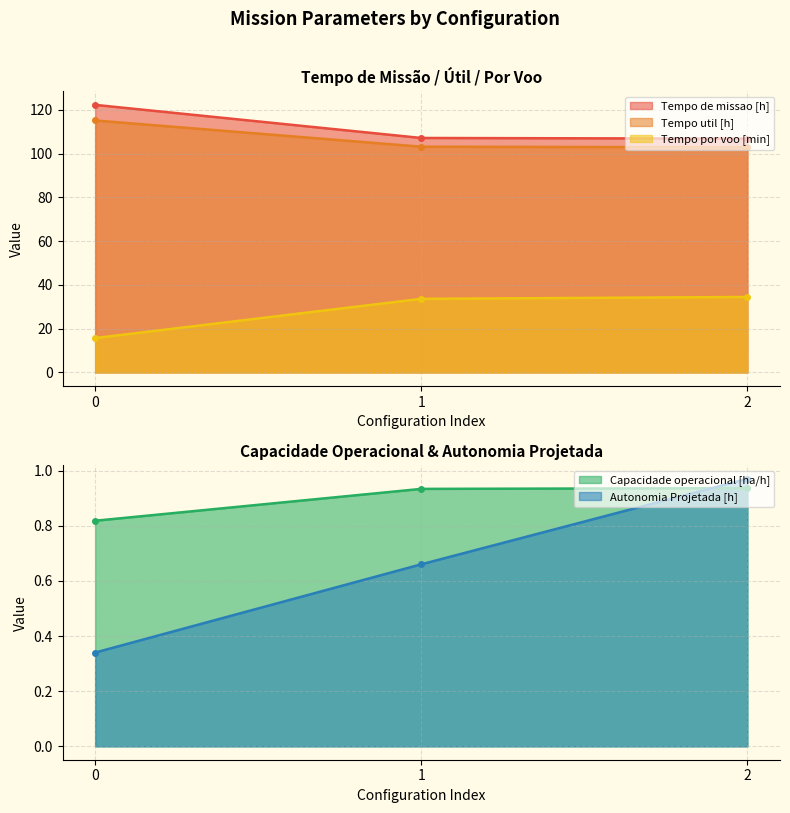

What is the average value of the Tempo util [h] series?

107.1